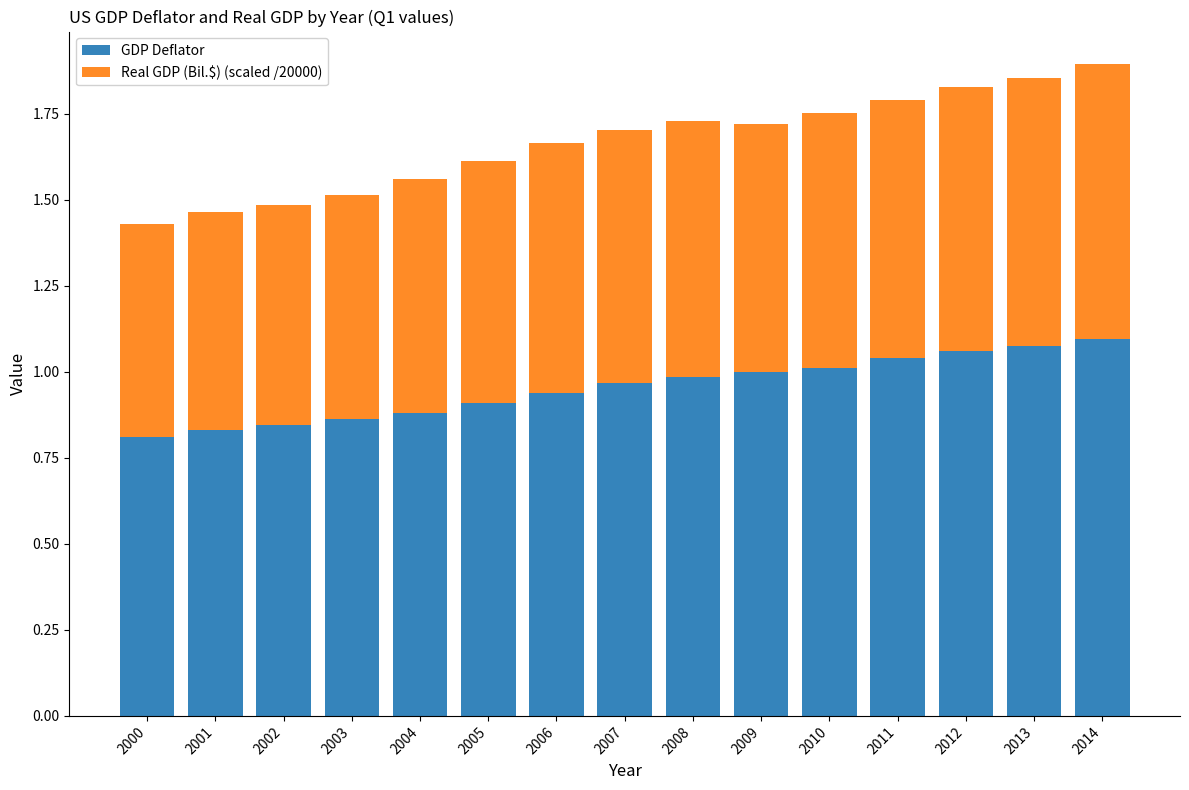

What is the difference between the maximum and second lowest values in the GDP Deflator series?

0.3